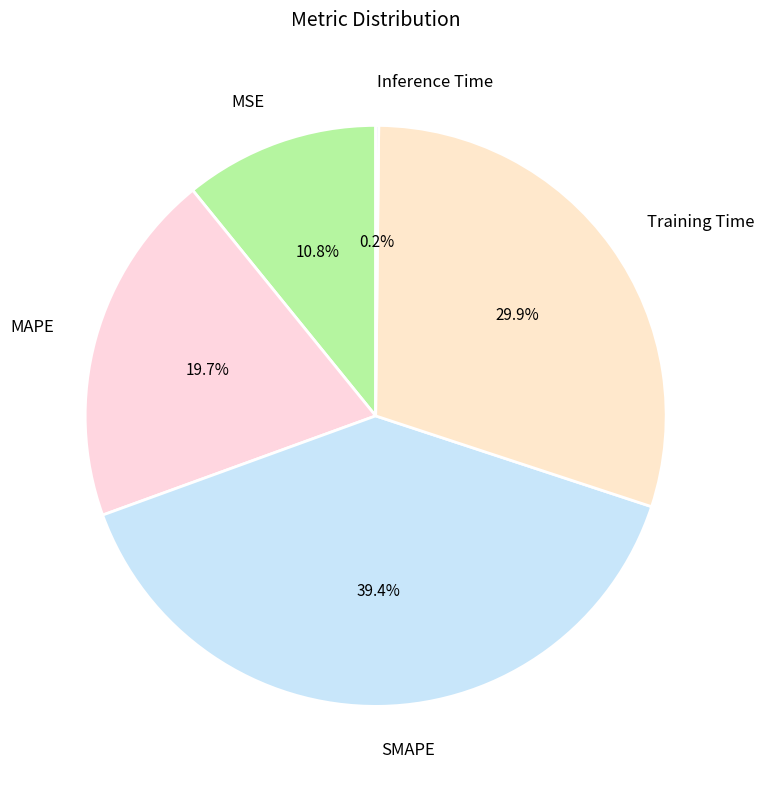

Combined, do Training Time and MSE account for over 50%?

No